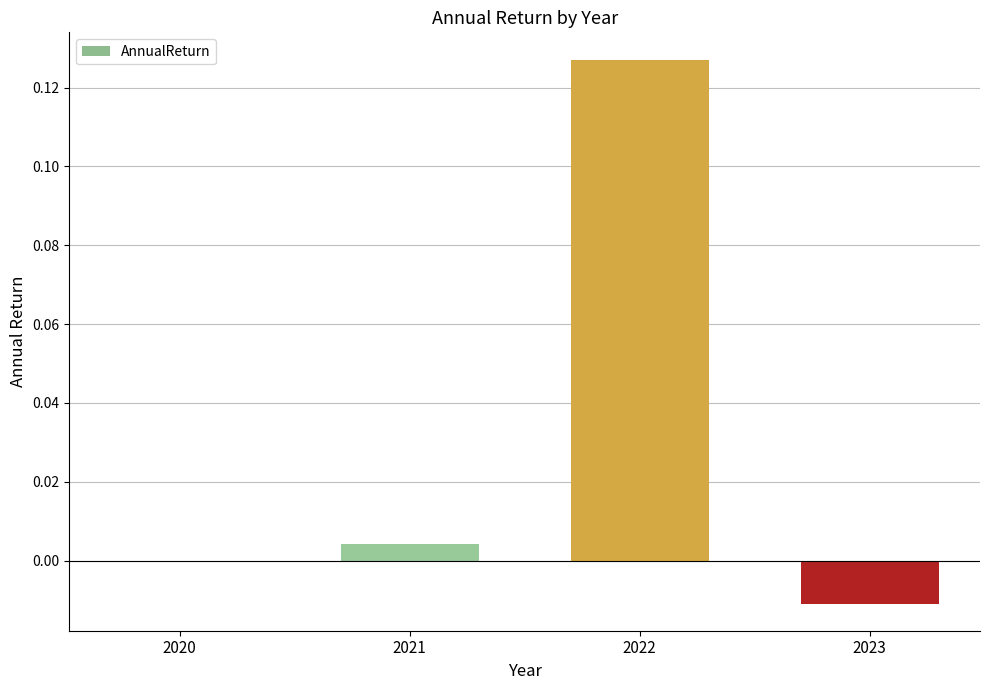

Is it true that the value at 2020 is 0.0?

True